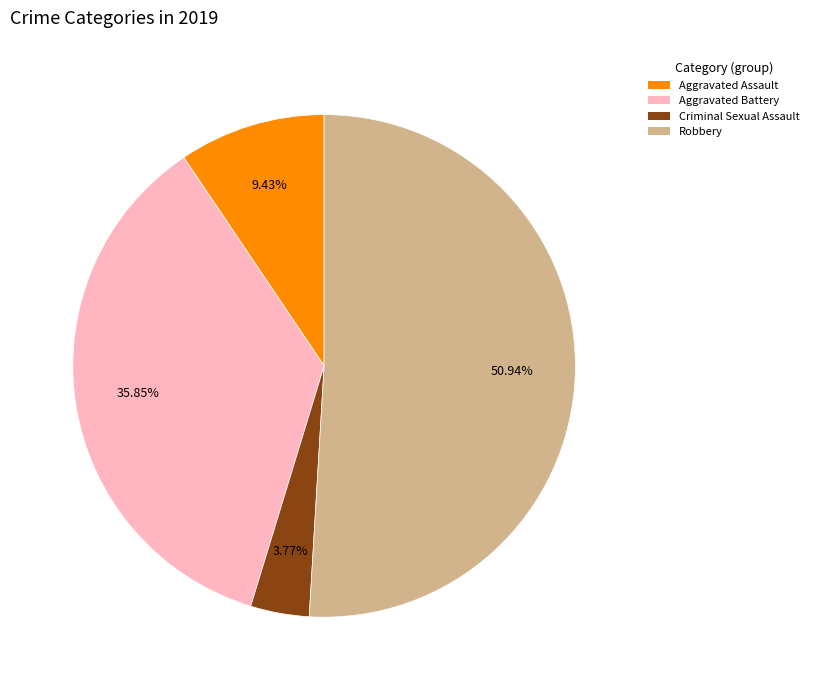

True or false: Aggravated Battery accounts for 36% of the total.

True